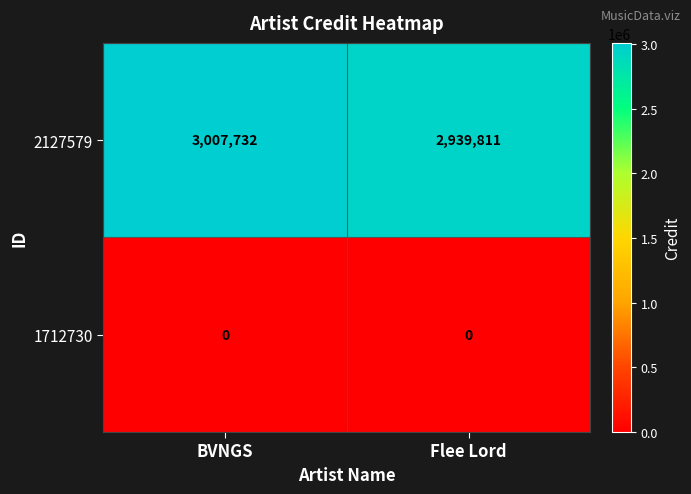

Between BVNGS and Flee Lord, which series saw the biggest shift?

2127579